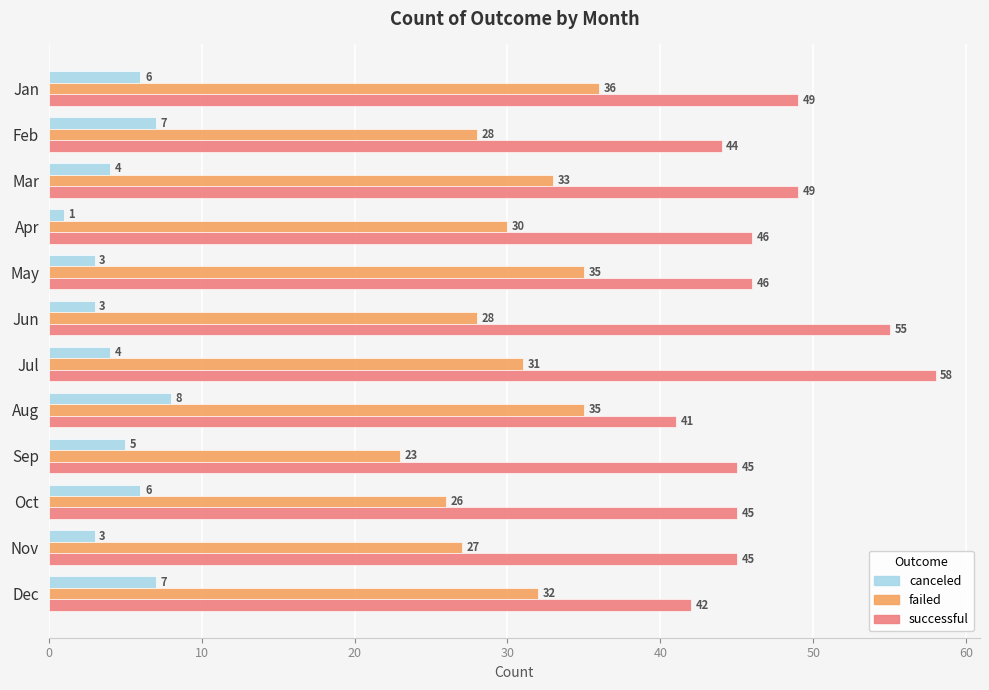

What is the difference between the maximum and minimum values in the canceled series?

7